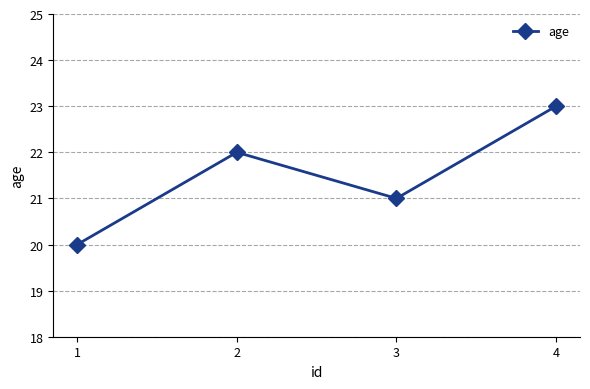

Reading left to right, extract all data points from this chart.

1=20	2=22	3=21	4=23